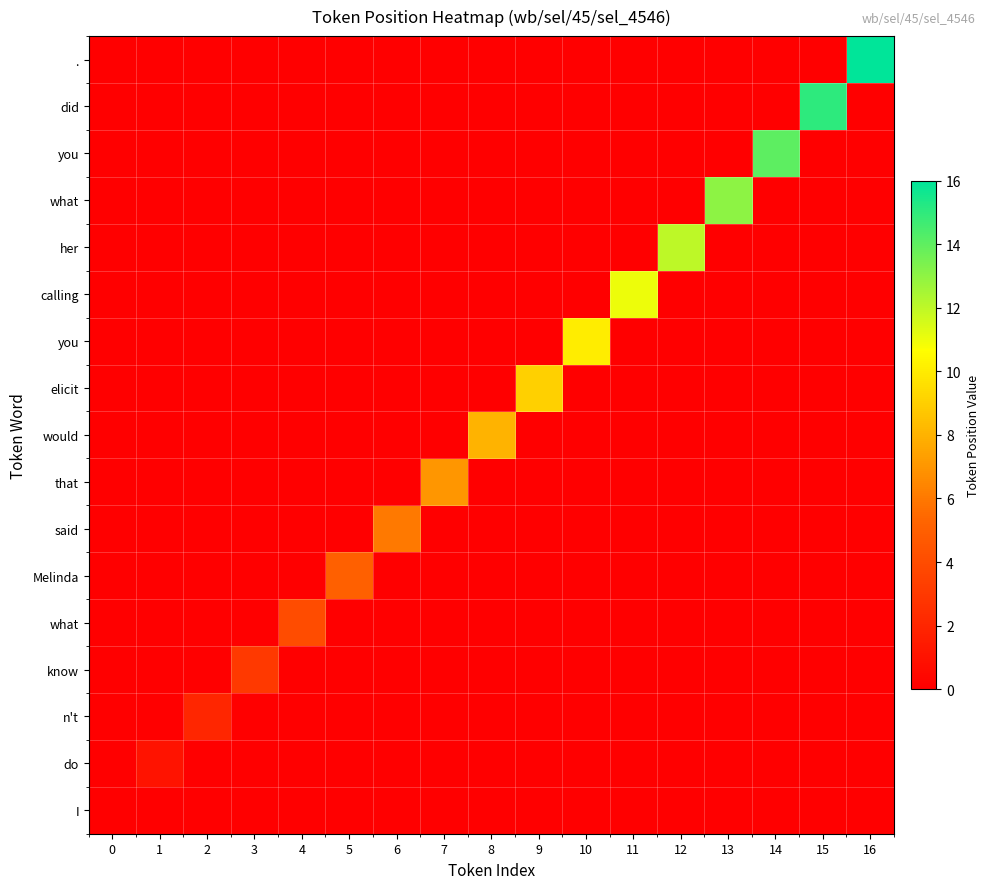

What is the difference between the highest and lowest values at 11?

11